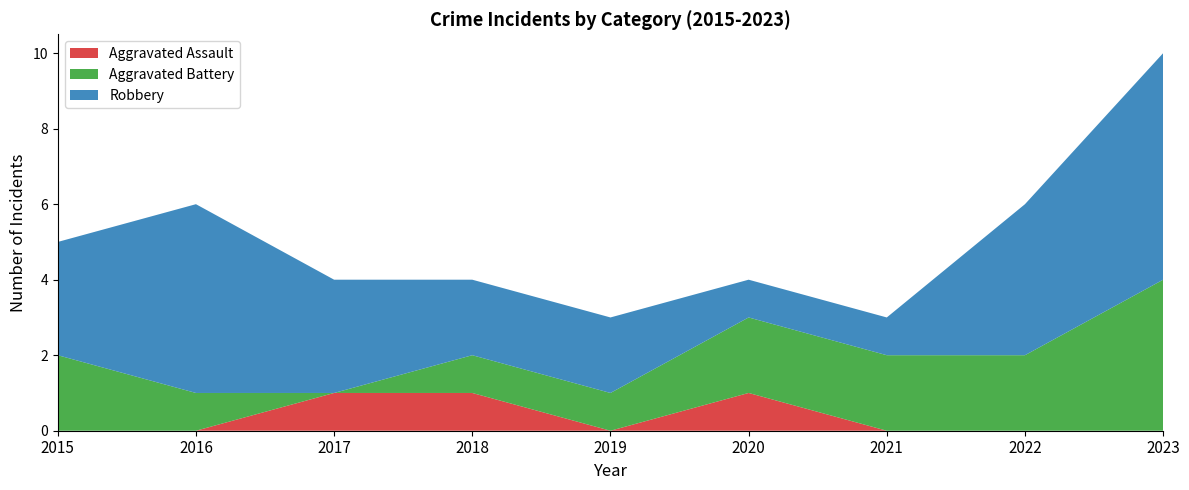

Reading right to left, what are all the values shown in this chart?

Aggravated Assault: 0	0	0	1	0	1	1	0	0
Aggravated Battery: 4	2	2	2	1	1	0	1	2
Robbery: 6	4	1	1	2	2	3	5	3